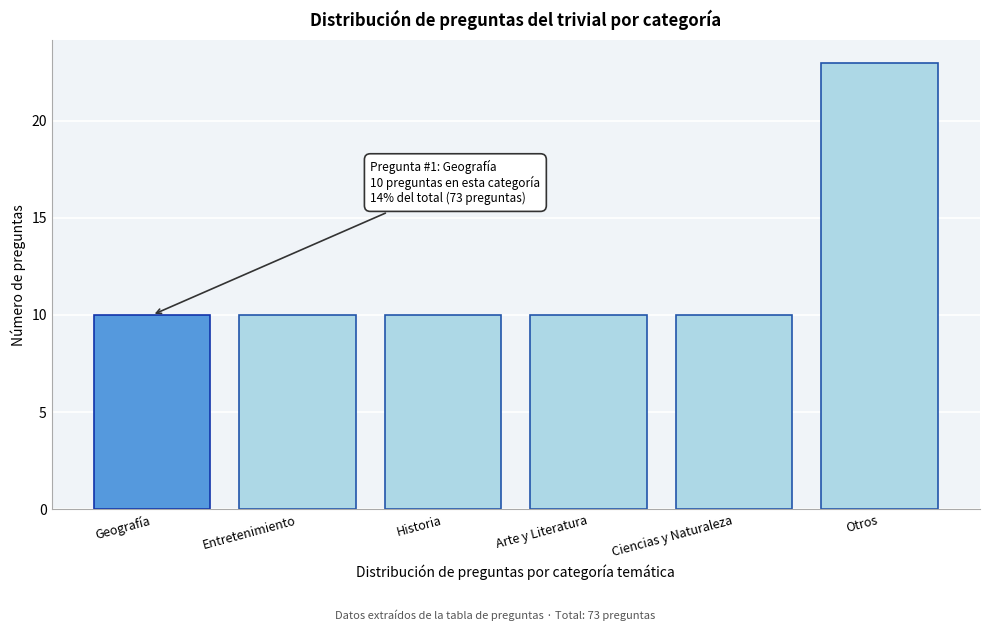

Reading left to right, extract all data points from this chart.

10	10	10	10	10	23